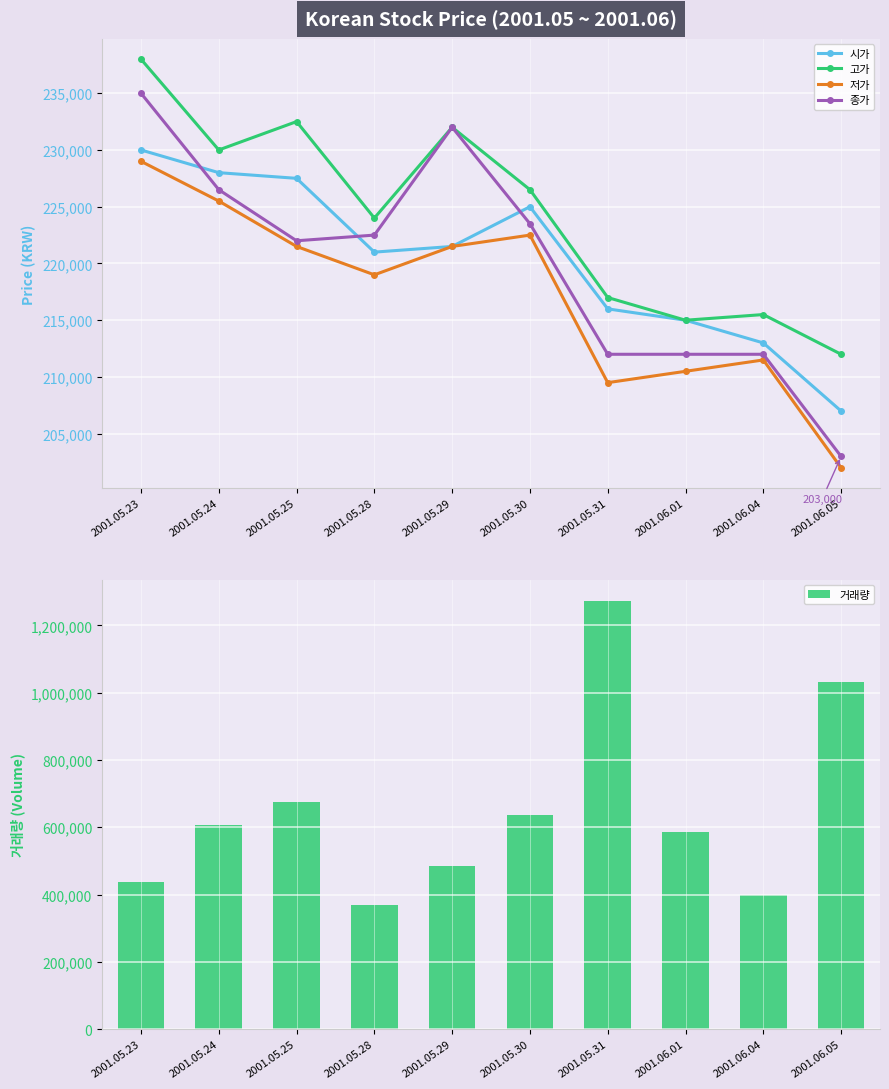

At which label is 거래량 closest to 820802?

2001.05.25